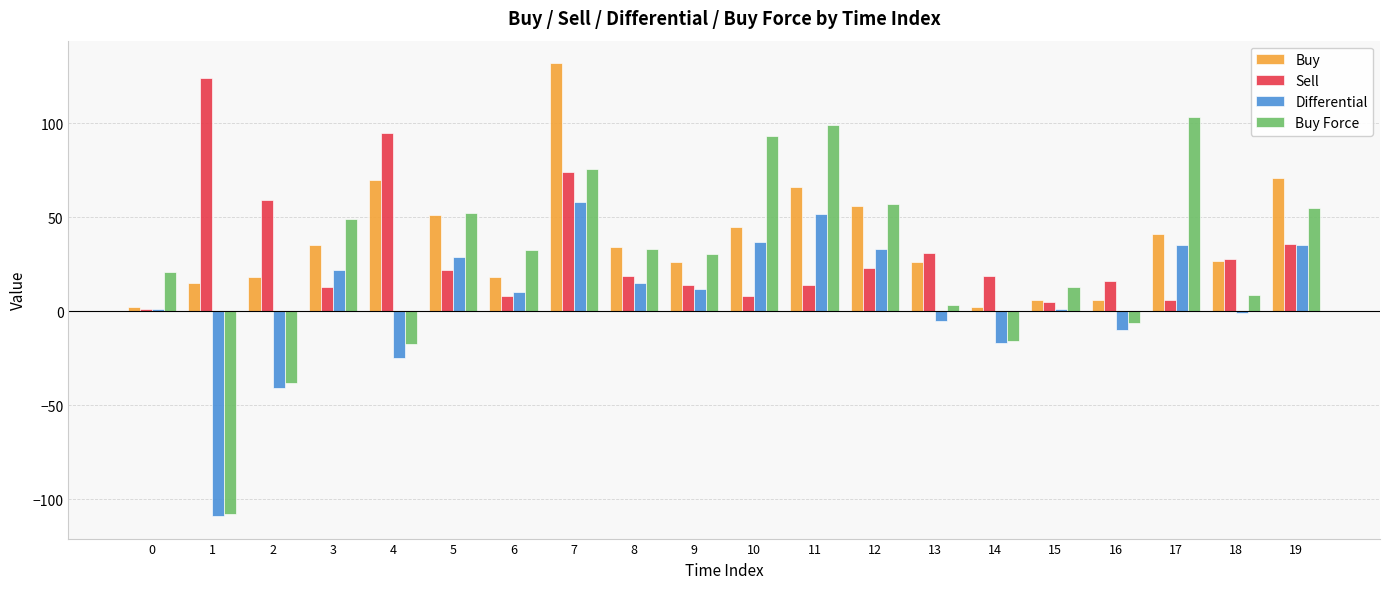

How many bars are there in each group?

4